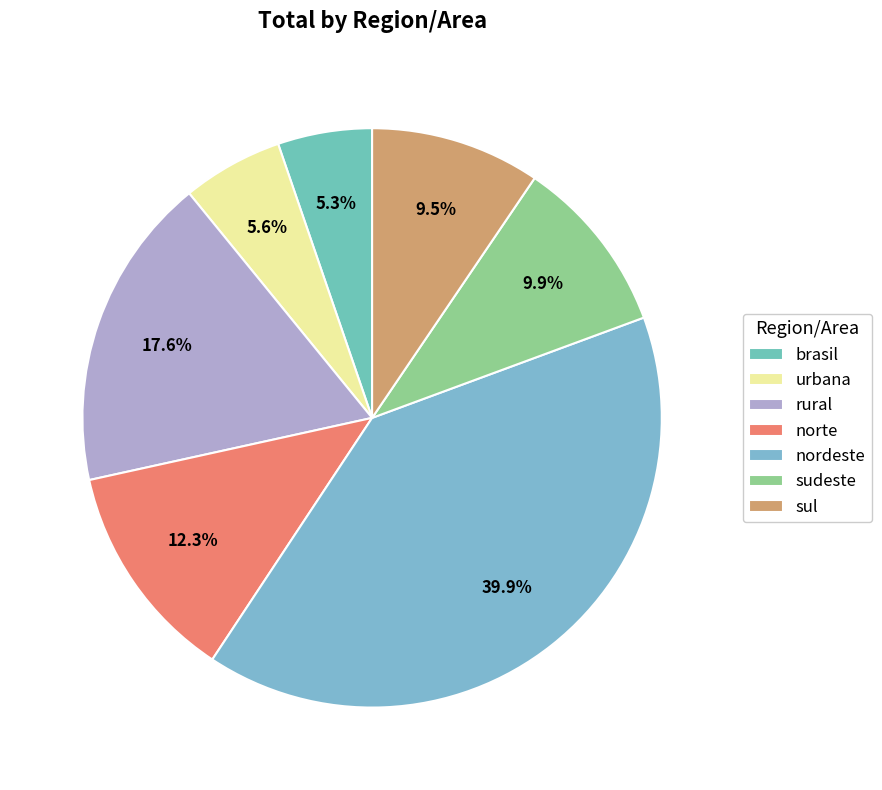

Which has a higher value, rural or urbana?

rural